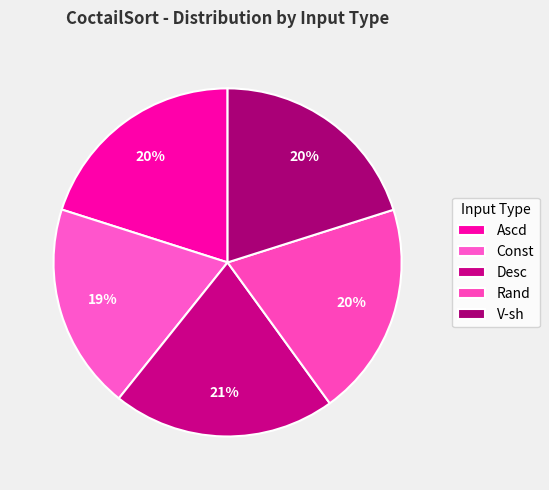

How many segments does this pie chart have?

5